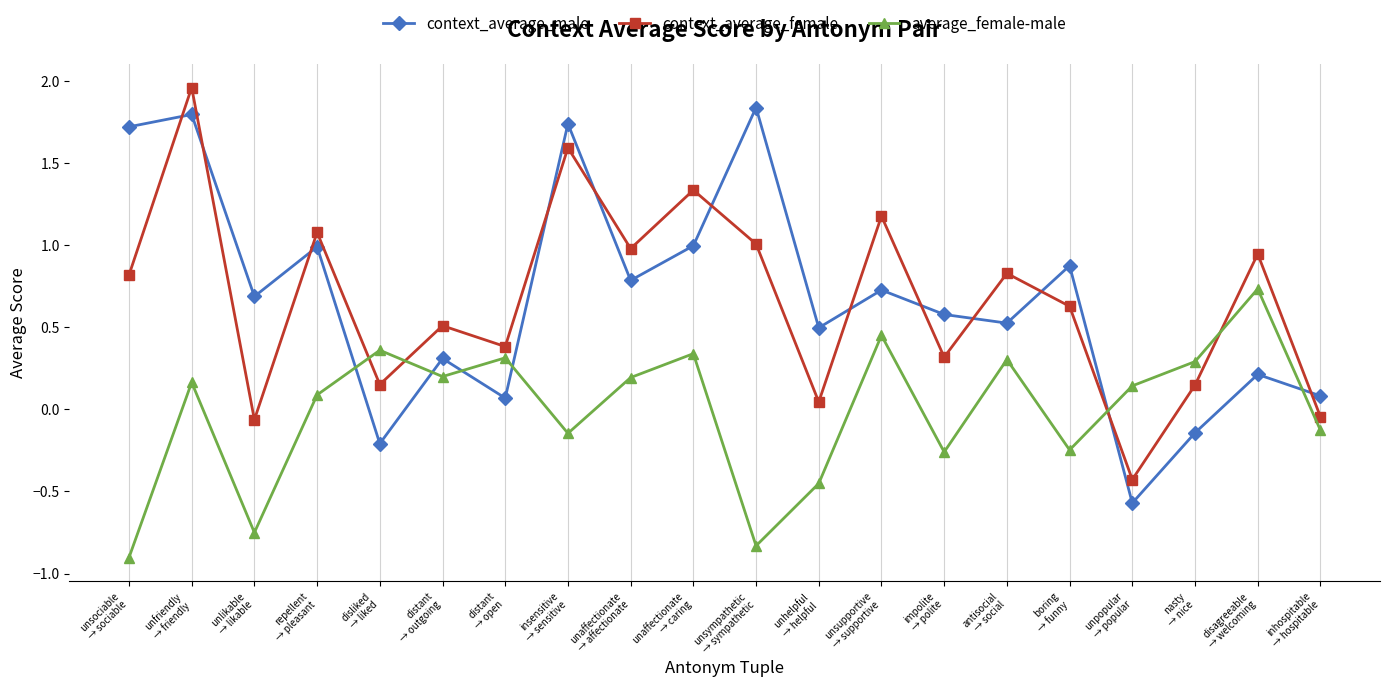

At which category is the sum across all series the highest?

unfriendly
→ friendly